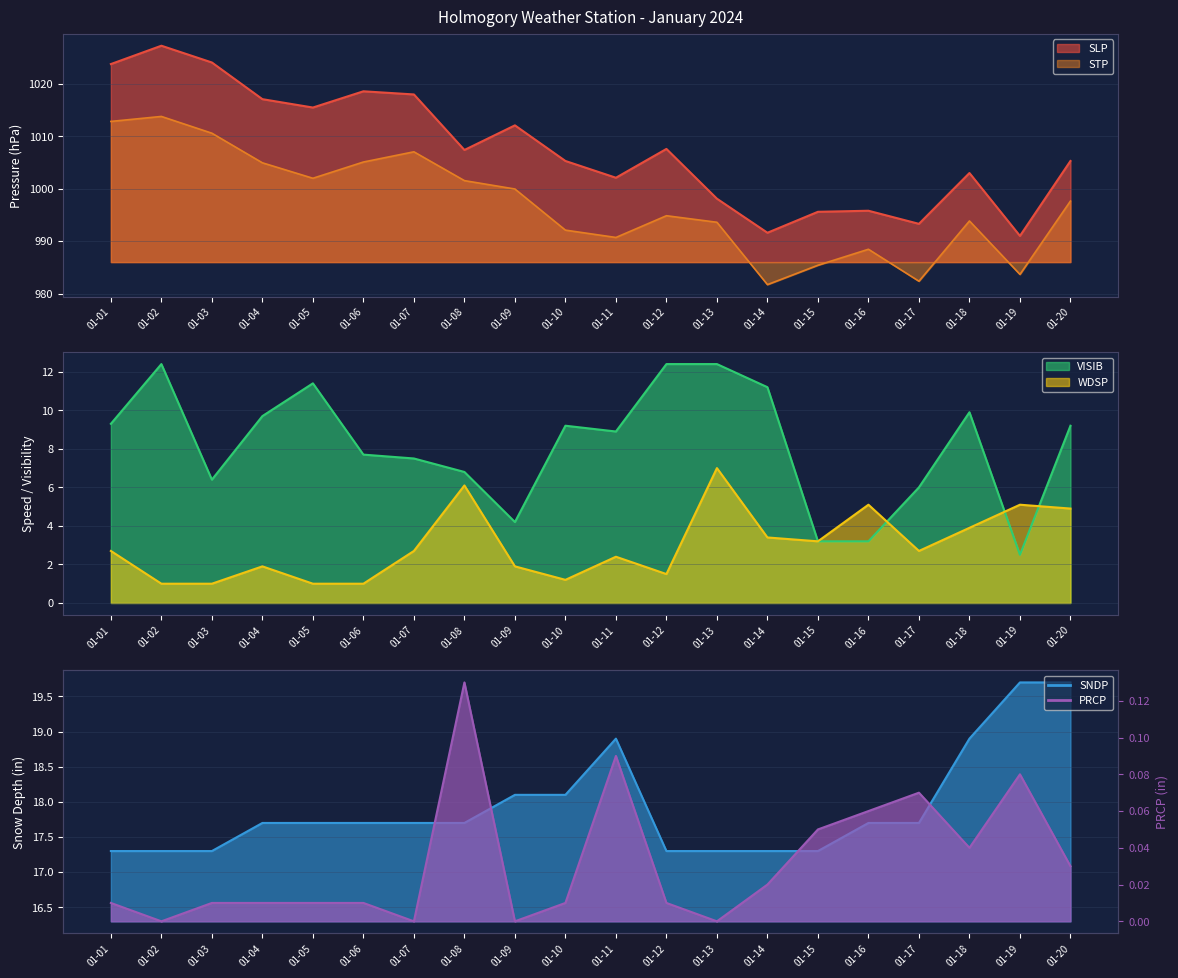

What is the minimum value for SNDP?

17.3